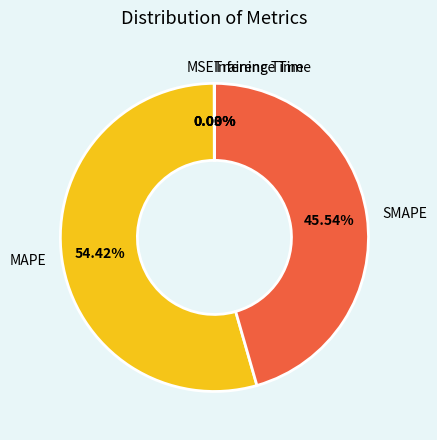

Is there any slice that represents more than half of the pie?

Yes